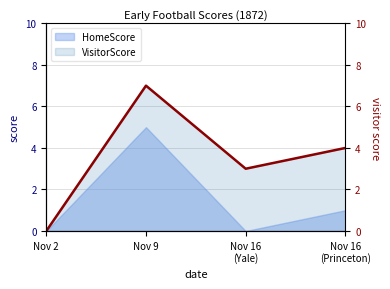

How many interior local valleys (lower than both neighbors) does the data have?

1